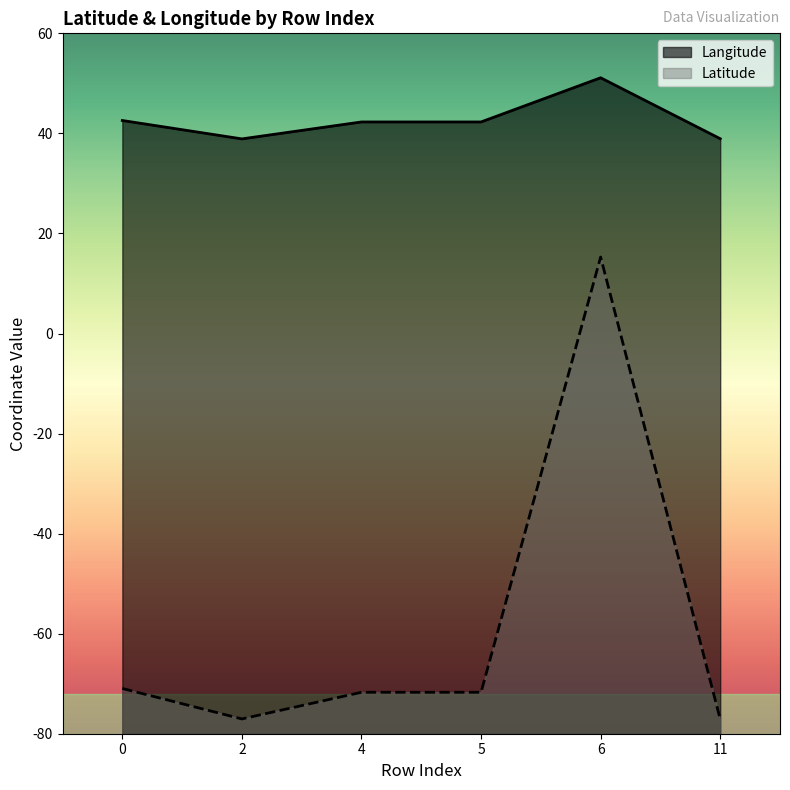

List the series in order of their peak value, highest first.

Langitude, Latitude